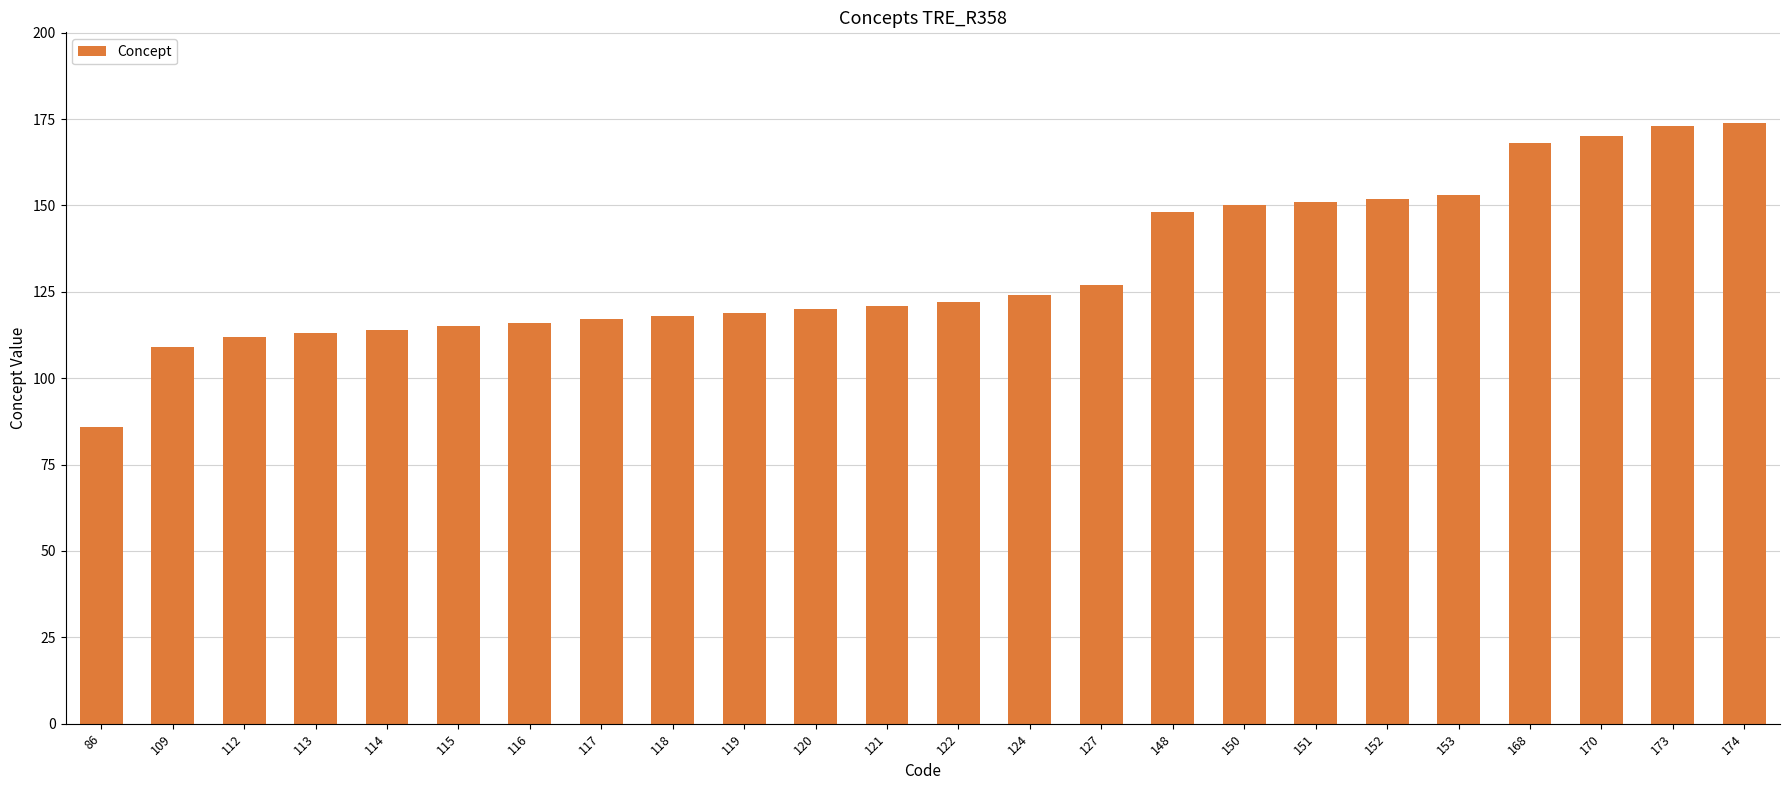

The chart shows a value of 174 at 174. True or false?

True